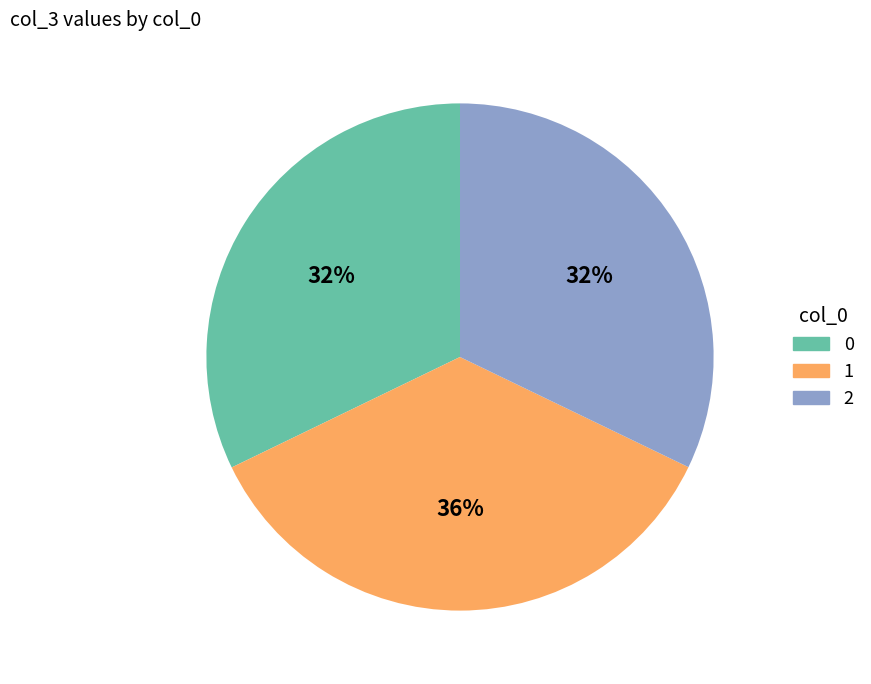

Does 0 account for over 50% of the chart?

No